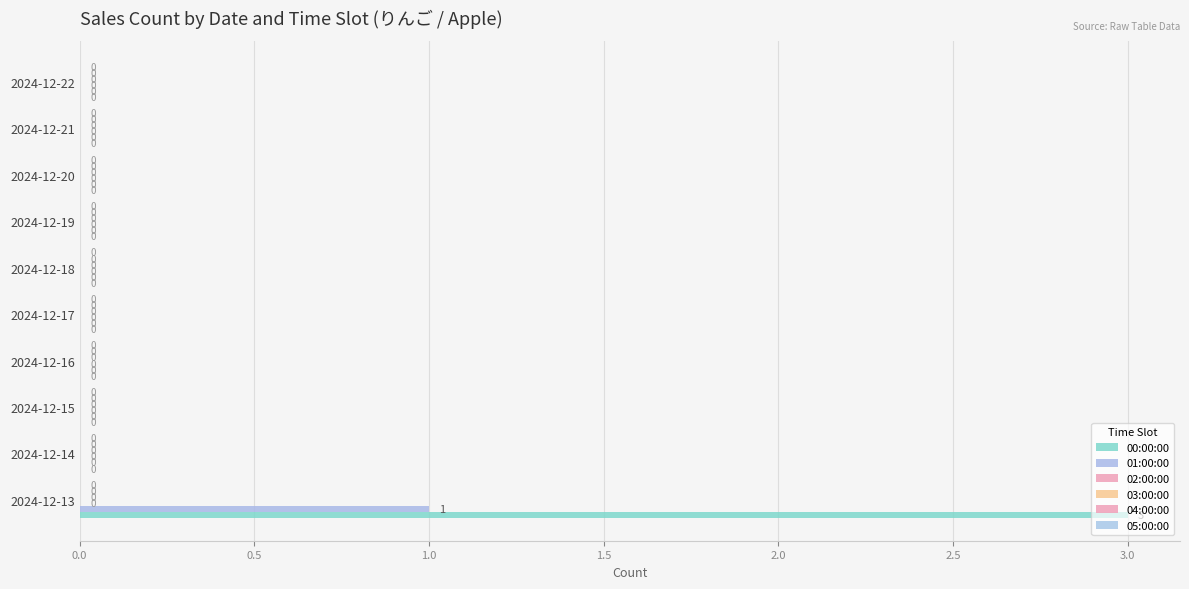

How many data points does each series have?

10